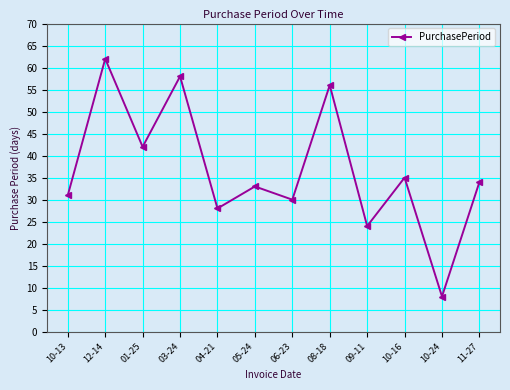

Reading right to left, extract all data points from this chart.

34	8	35	24	56	30	33	28	58	42	62	31